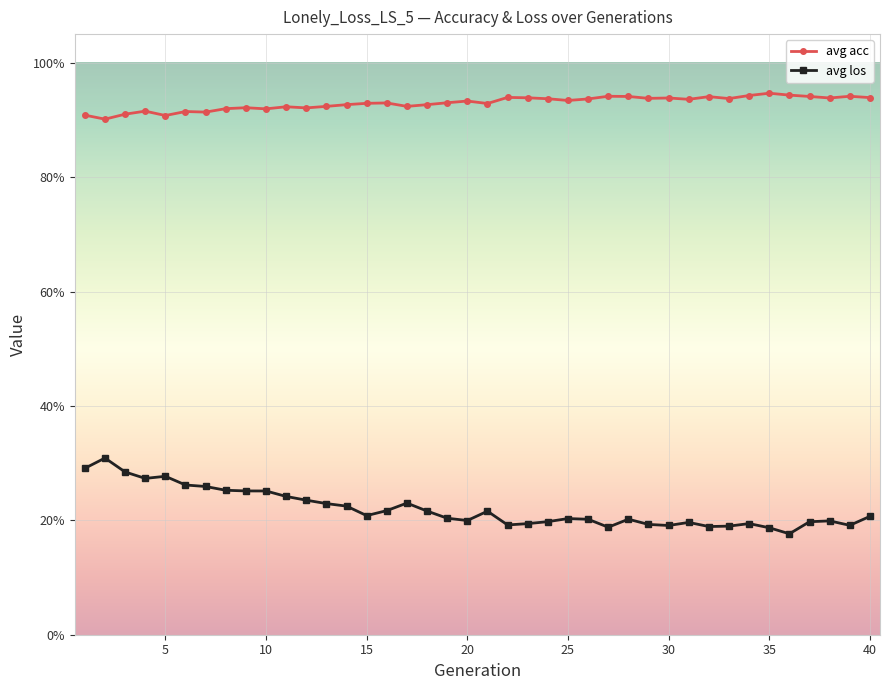

In avg acc, how many points are higher than both neighbors (excluding endpoints)?

12